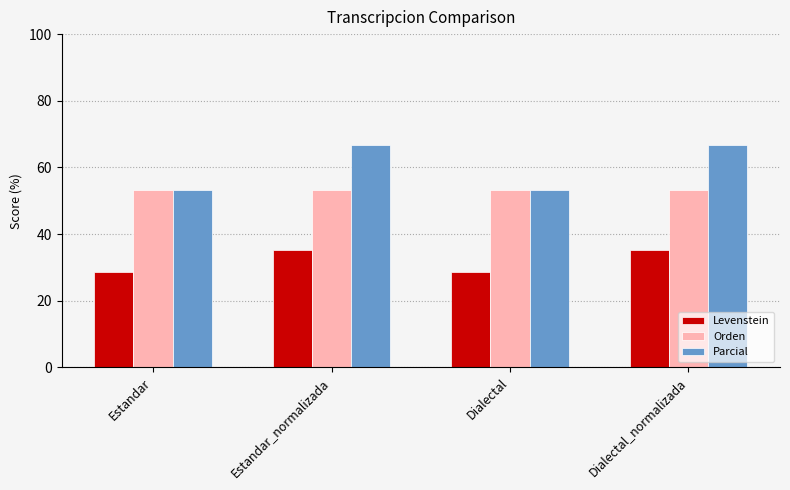

What is the label of the 1st bar from the left?

Estandar